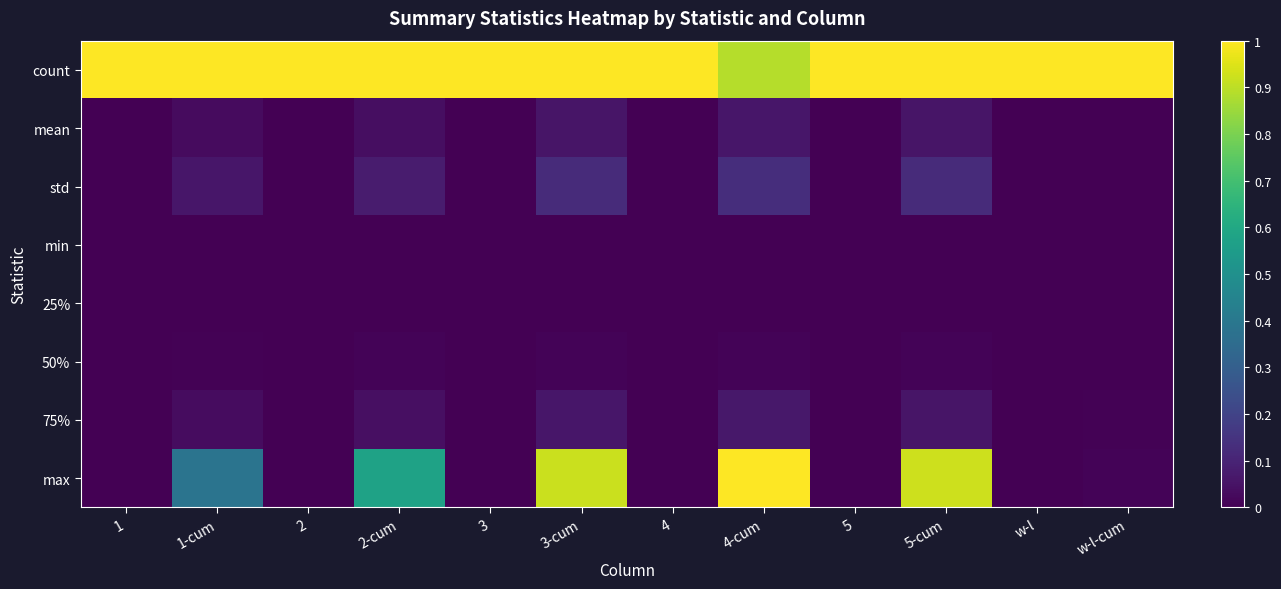

Which series has the widest spread of values?

max